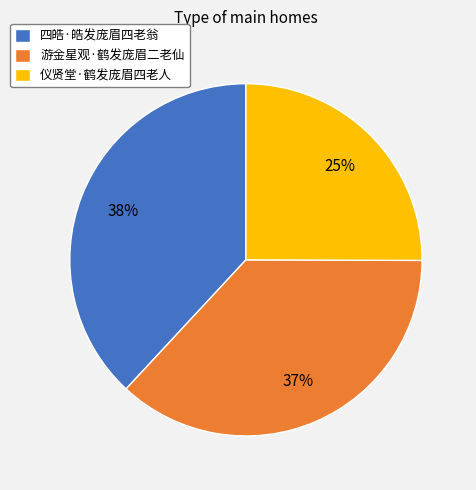

True or false: 仪贤堂·鹤发庞眉四老人 accounts for 36% of the total.

False